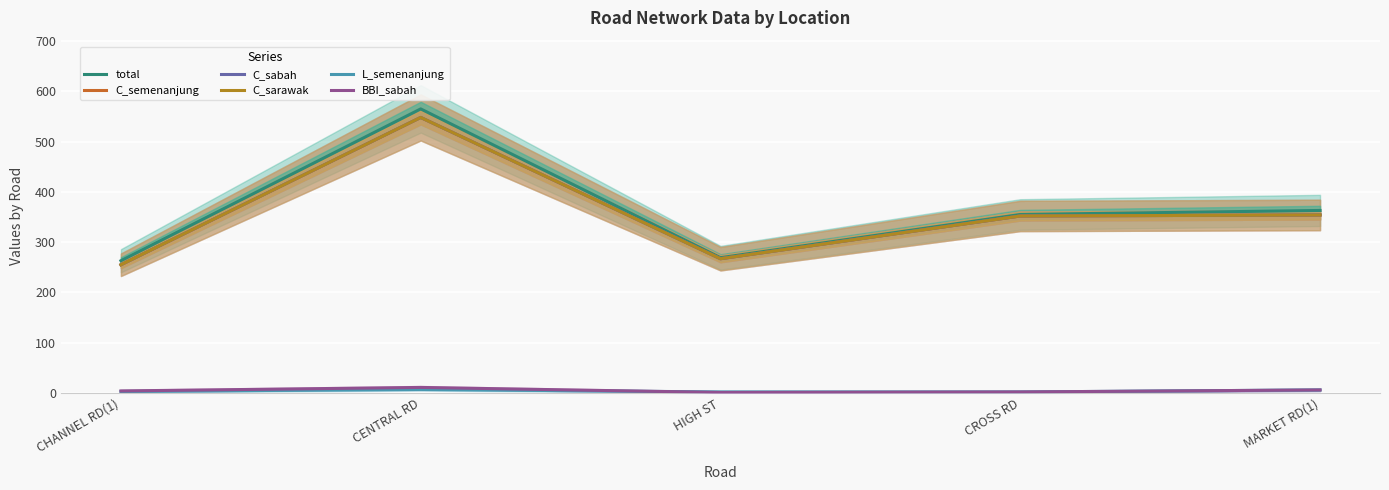

Reading left to right, transcribe all the data shown in this chart.

total: 263	565	269	355	363
C_semenanjung: 255	548	267	352	354
C_sabah: 255	548	267	352	354
C_sarawak: 255	548	267	352	354
L_semenanjung: 3	7	2	2	6
BBI_sabah: 4	11	1	2	6